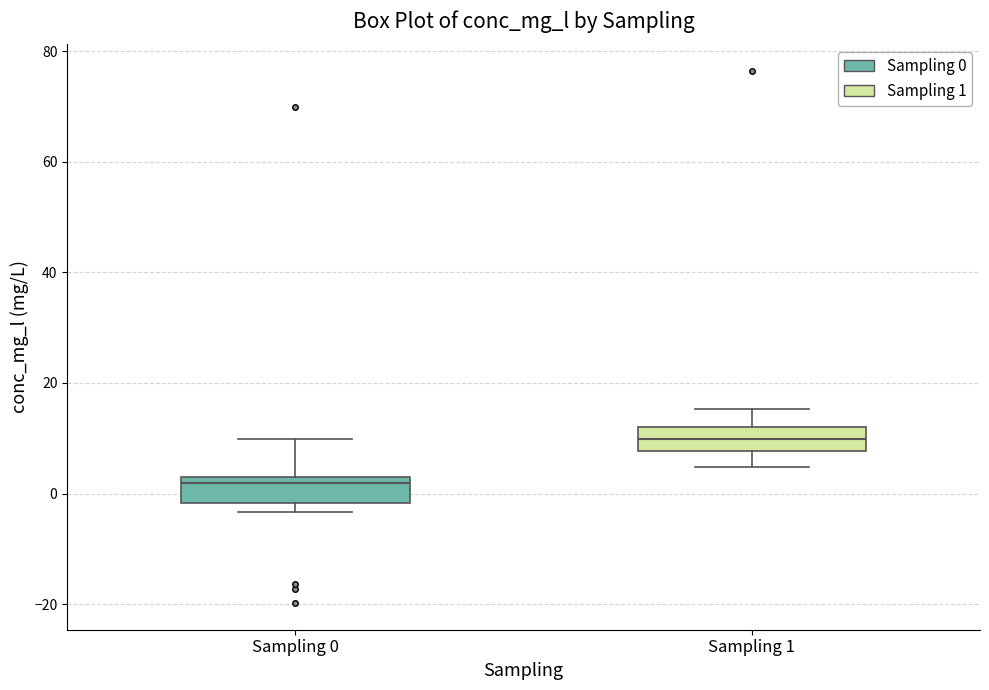

Where is the lower edge of the box for Sampling 0 on the y-axis? The values are not printed on the chart, so give them approximately, as read against the axis.

-2